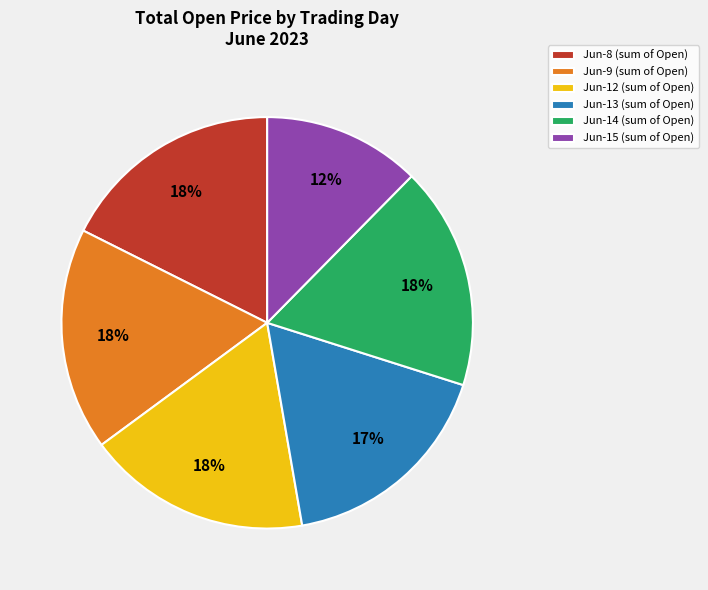

To the nearest percent, what portion does Jun-12 (sum of Open) represent?

18%